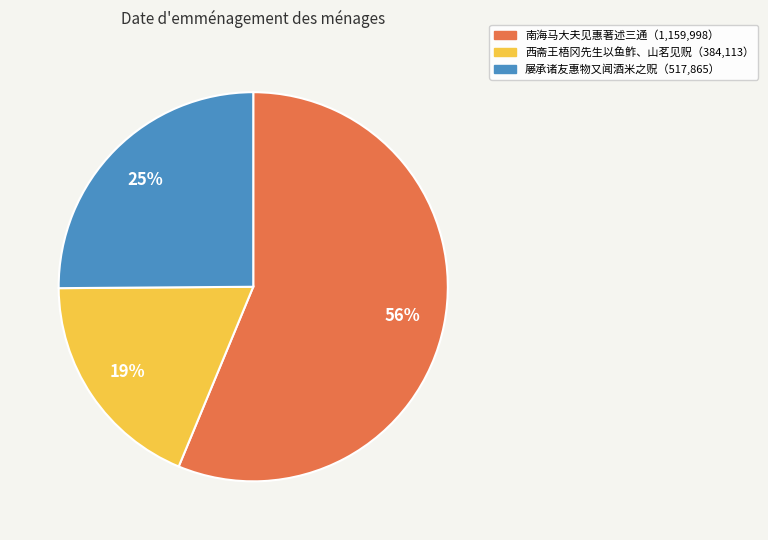

To the nearest percent, what is the average slice percentage?

33%